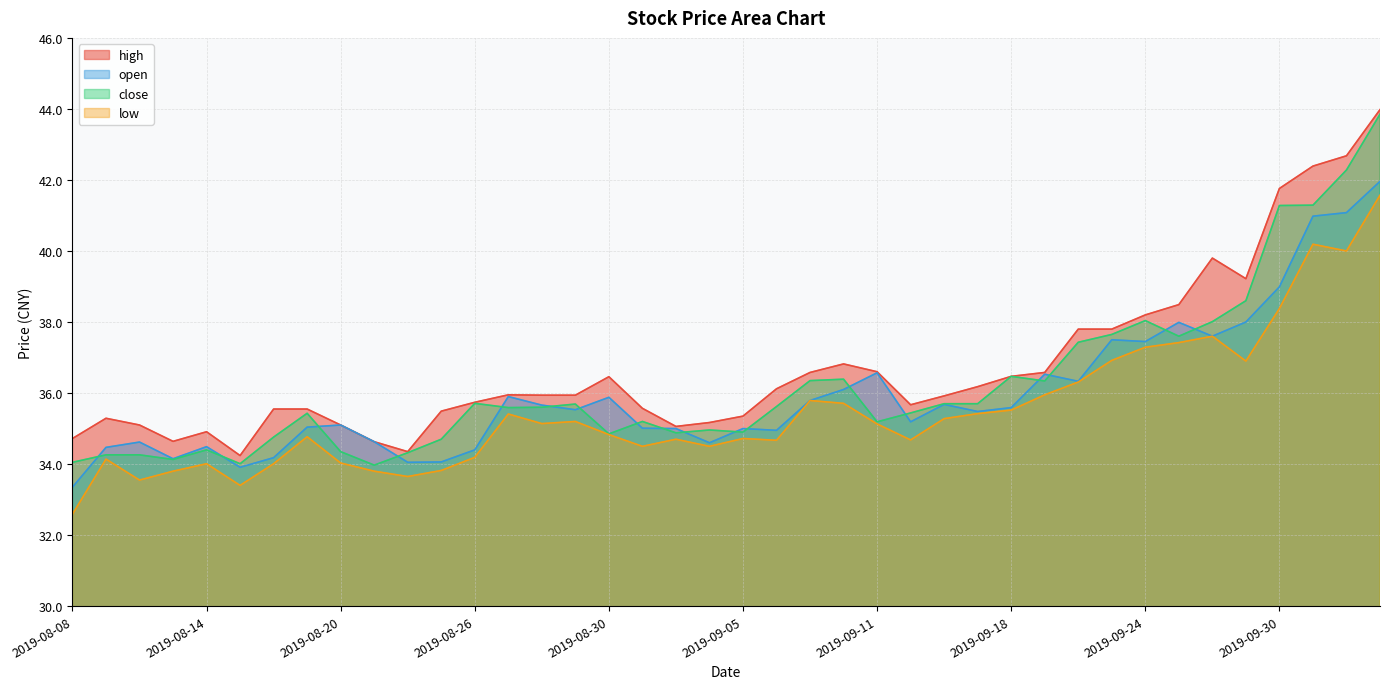

At which category is the sum across all series the highest?

2019-10-10